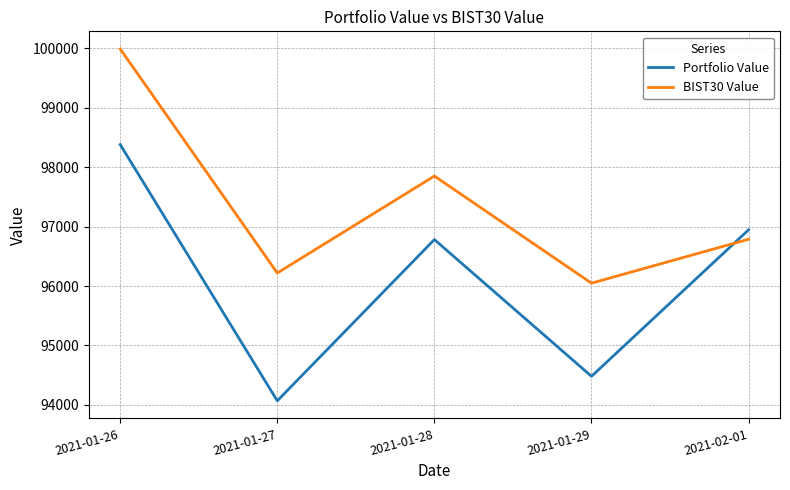

The BIST30 Value series shows 96787.0 at 2021-02-01. True or false?

True